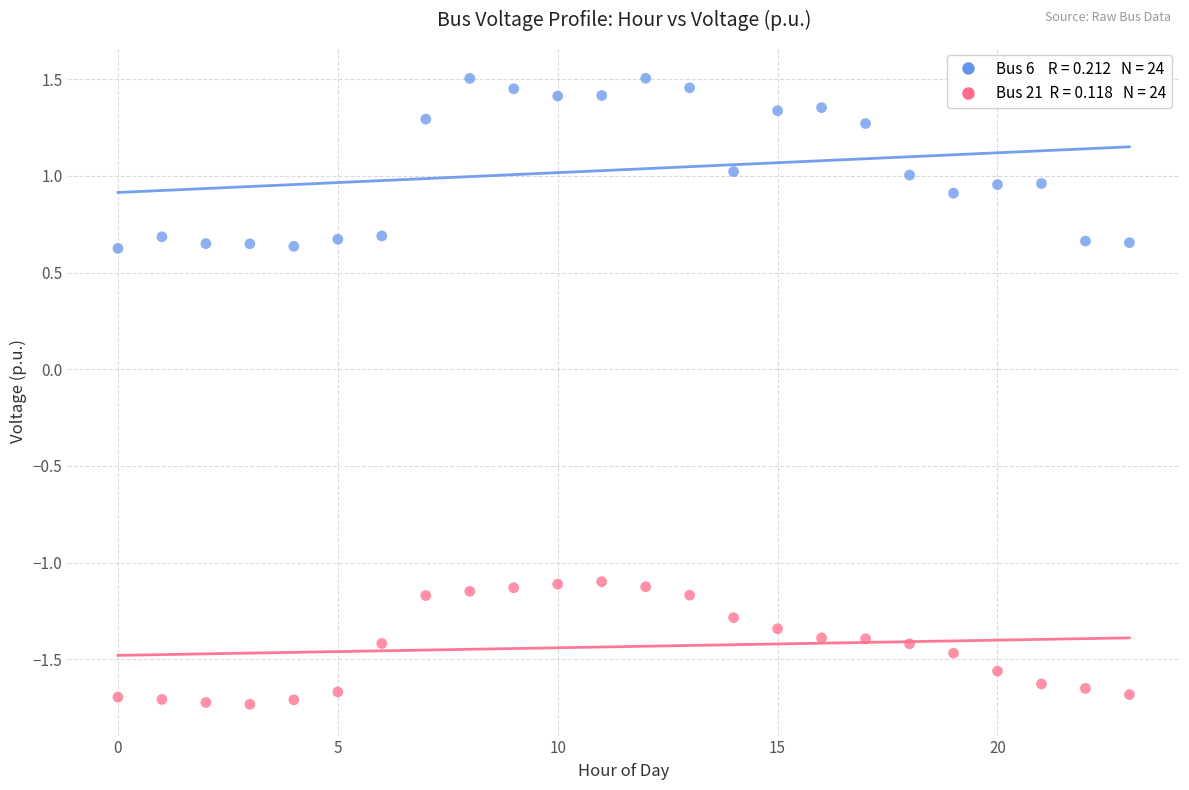

Across all data points, what is the range of Y values (max minus min)?

3.2